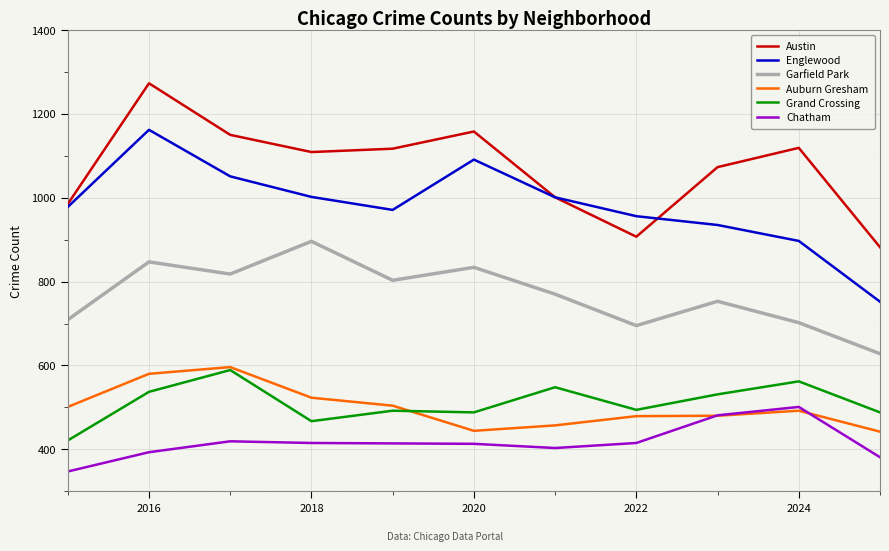

Which series has the largest total across all categories?

Austin